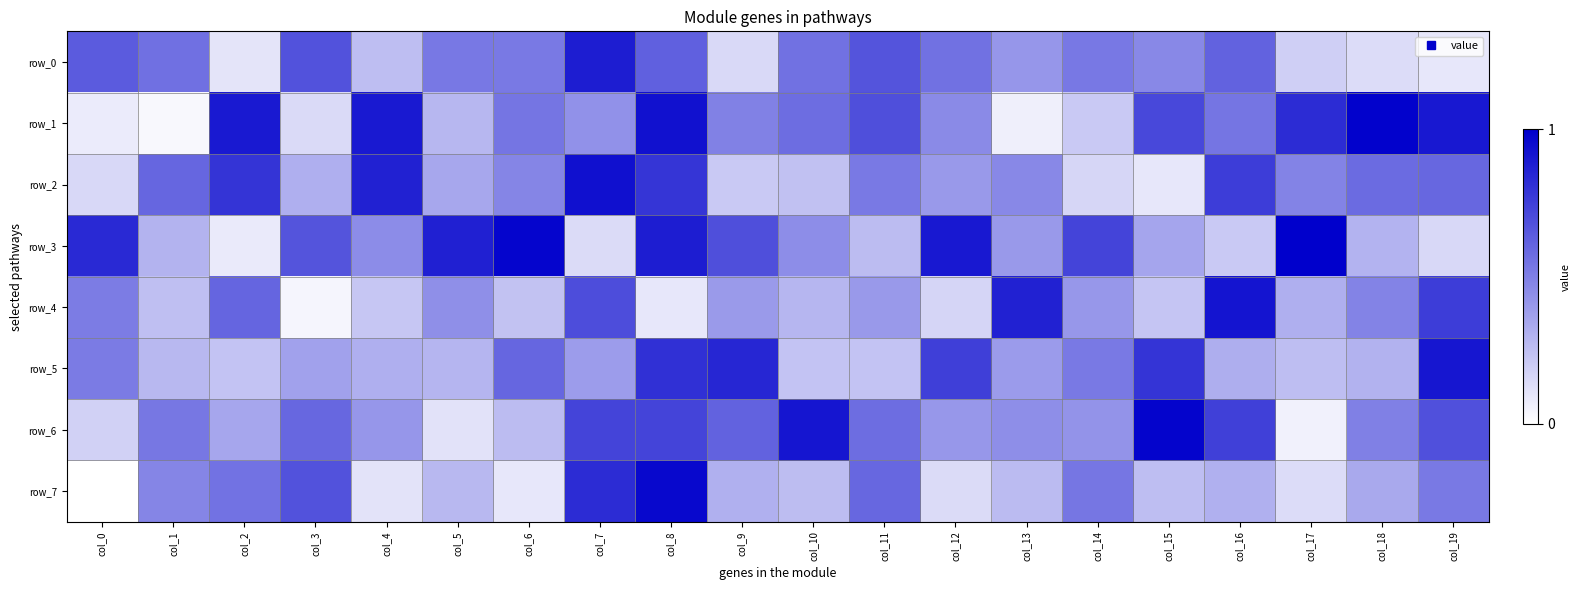

At which category does the chart reach its peak across all series?

col_17